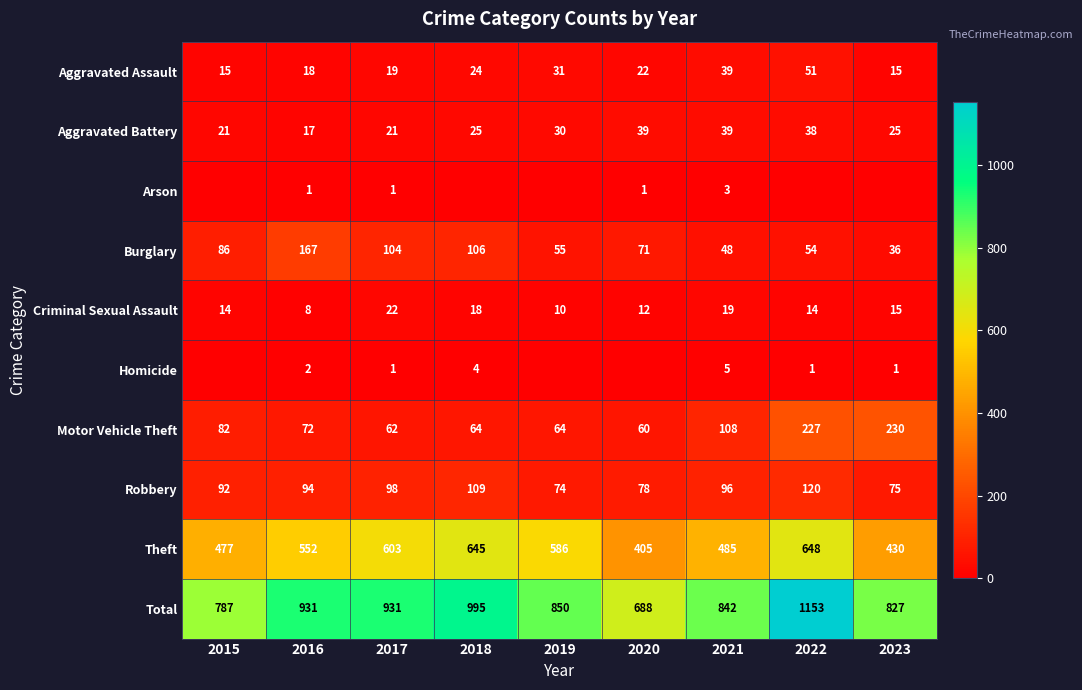

True or false: Burglary has a value of 48 at 2021.

True